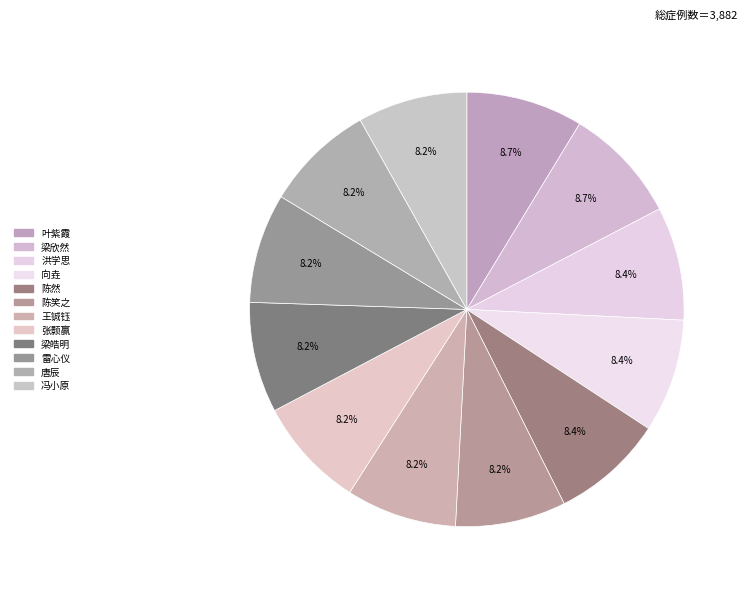

Is it true that 雷心仪 is 8% of the pie?

True